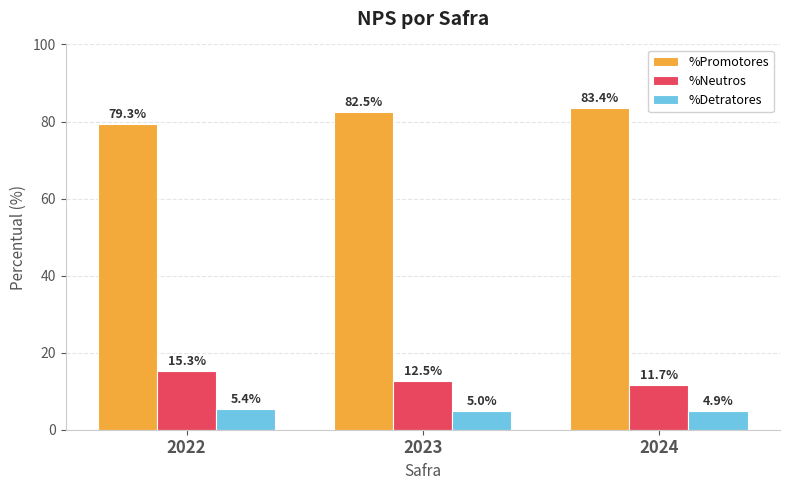

At which label is %Promotores closest to 81?

2023